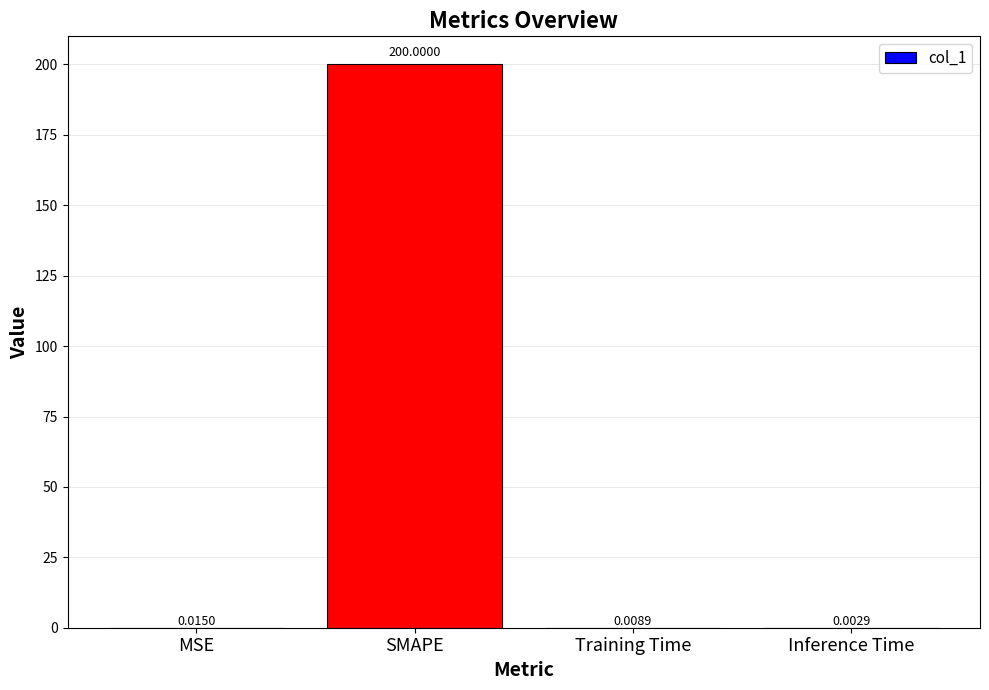

Does the chart contain stacked bars?

No